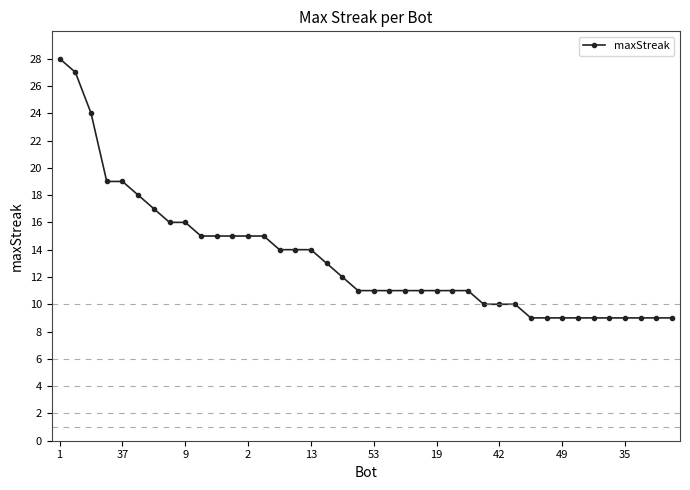

What is the difference between the maximum and minimum values?

19